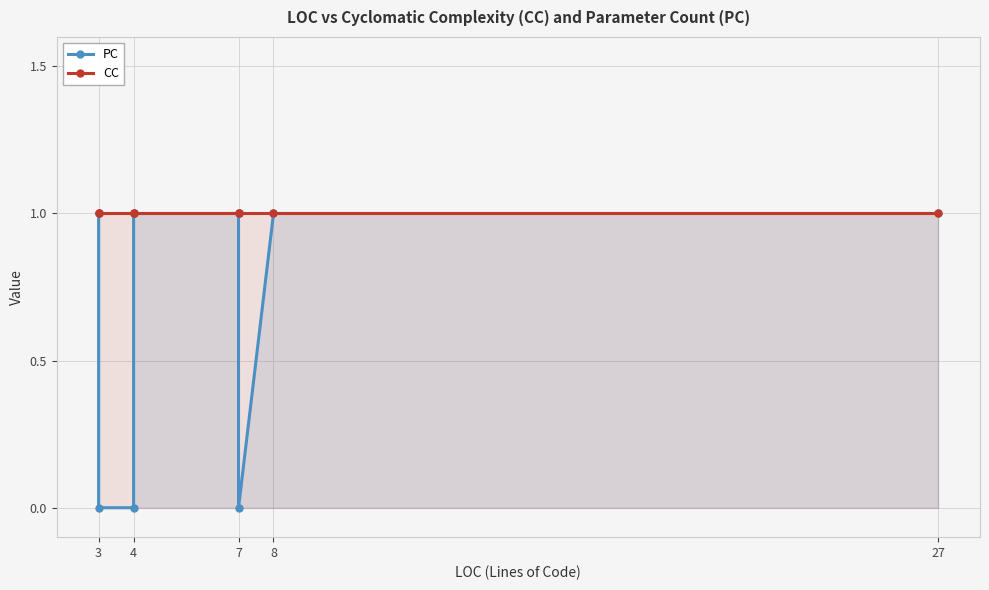

Is the value of PC at 3 greater than the value of CC at 8?

No